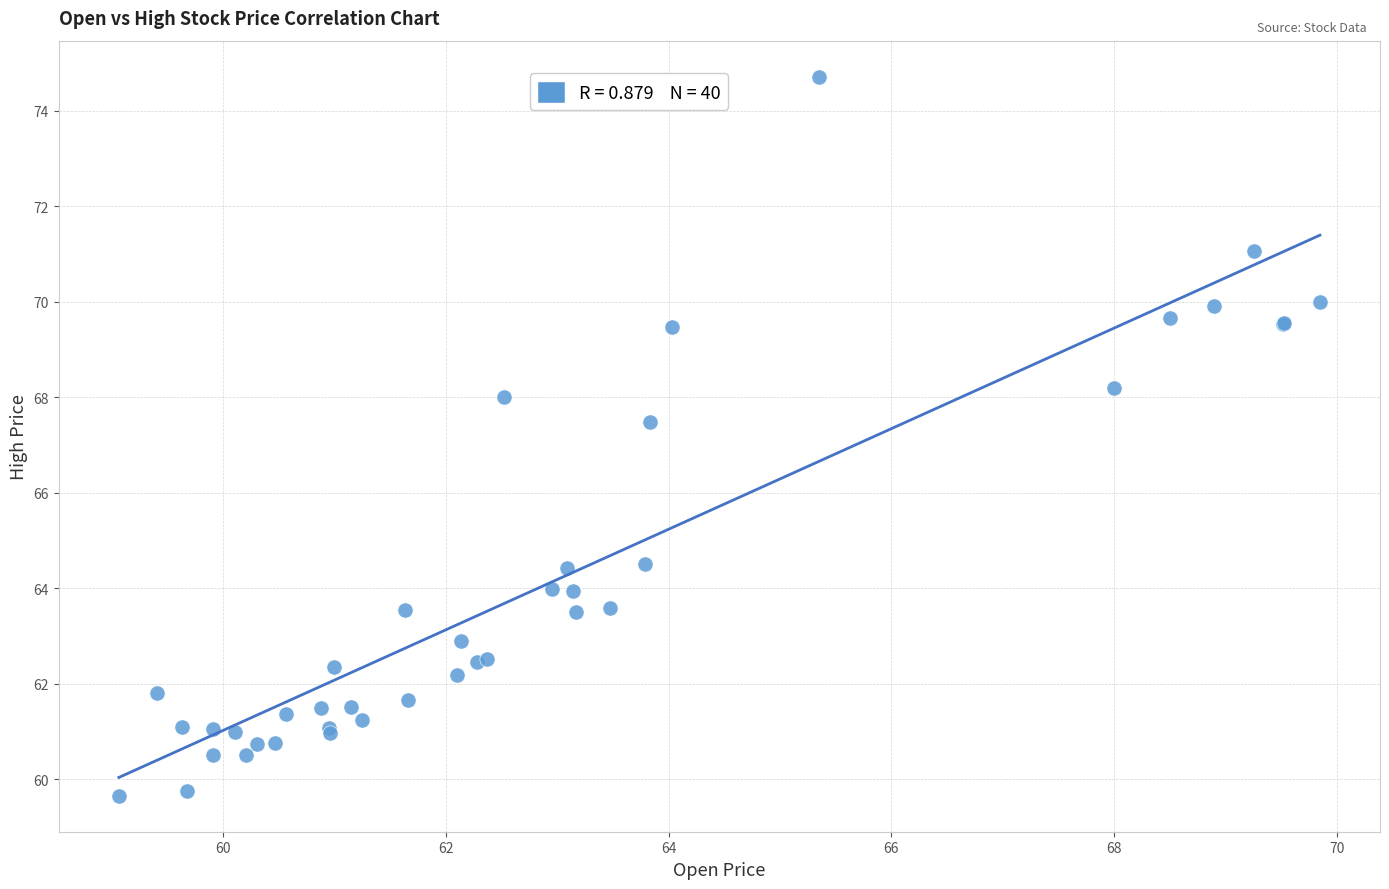

What Y value in the scatter plot is closest to 67?

67.5